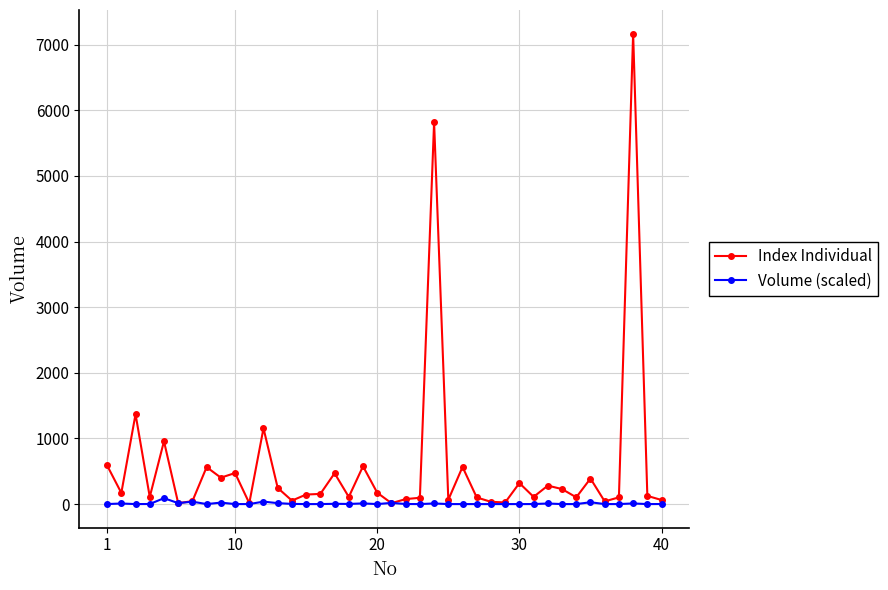

Which series has the largest range (max minus min)?

Index Individual